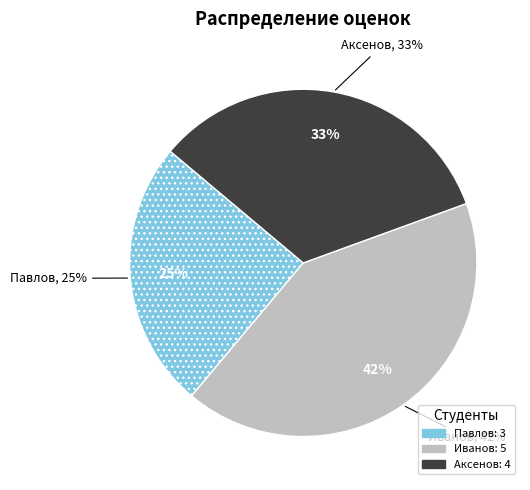

Does Иванов account for over 50% of the chart?

No